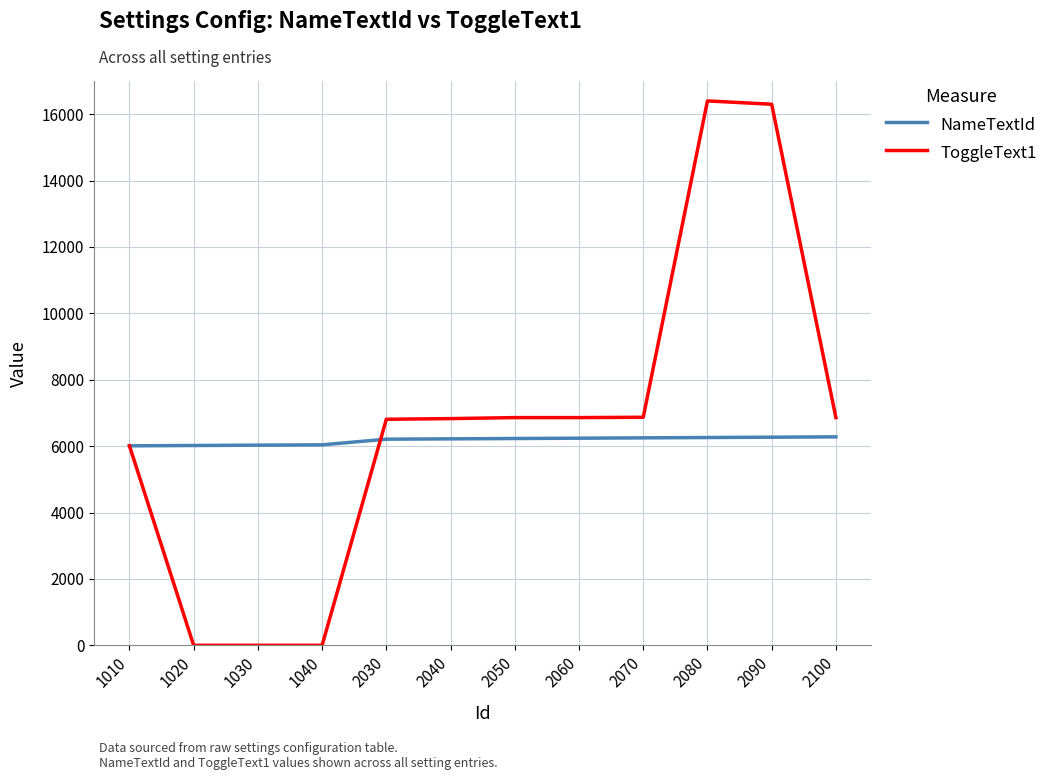

The value of ToggleText1 at 1030 is 0. True or false?

True